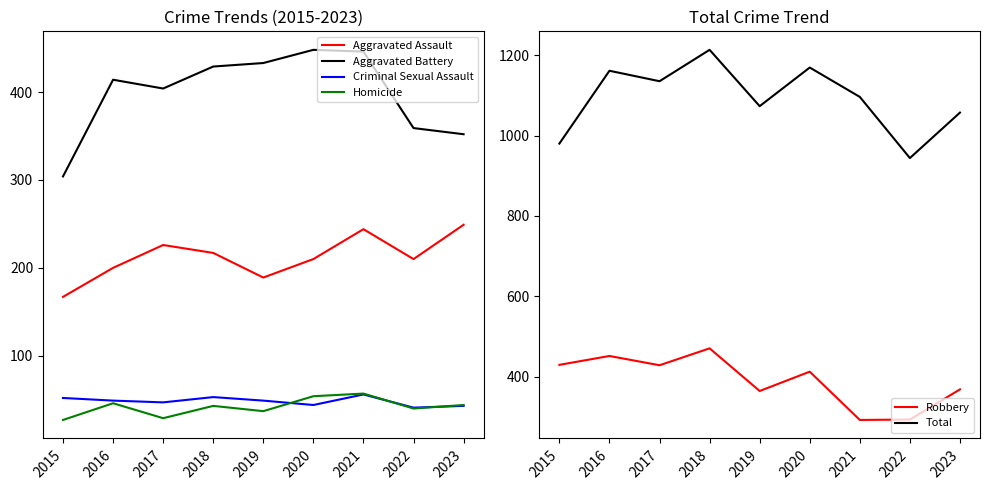

What is the difference between the maximum and minimum values in the Homicide series?

30